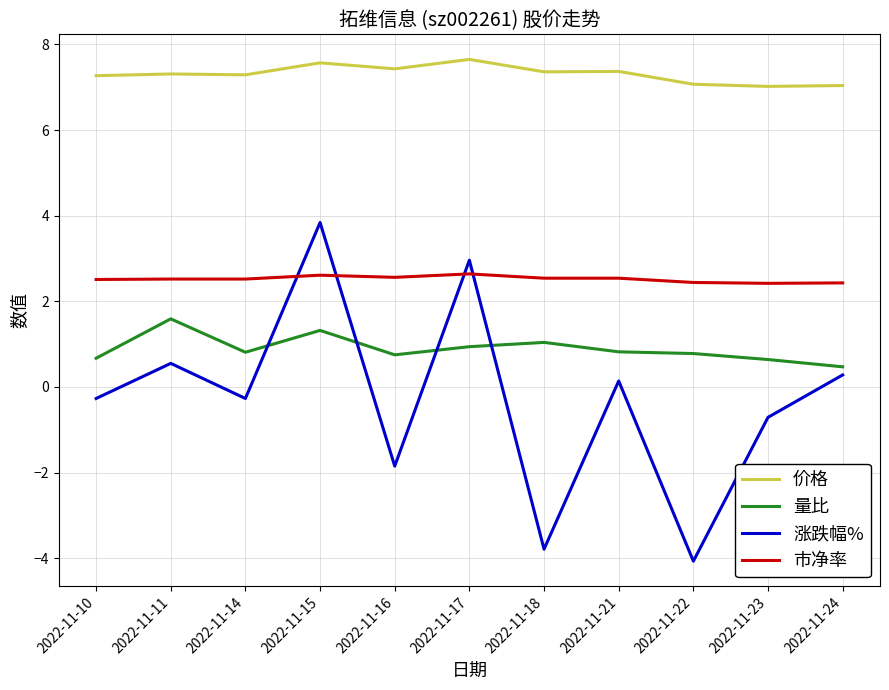

Is it true that 涨跌幅% equals 0.3 at 2022-11-24?

True